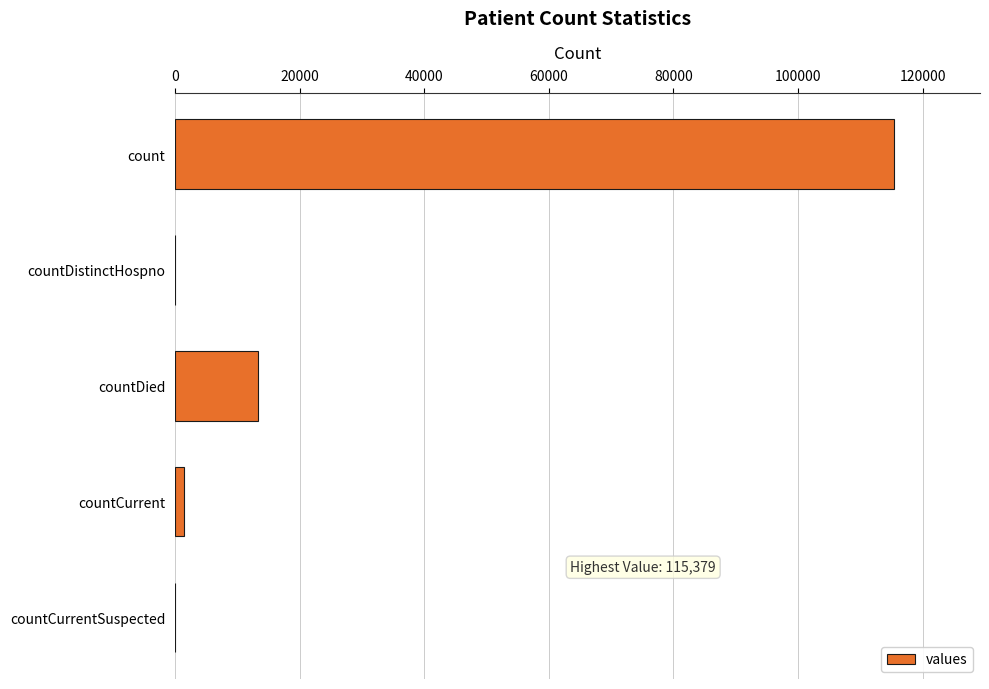

True or false: the data shows 46356 at countCurrentSuspected.

False